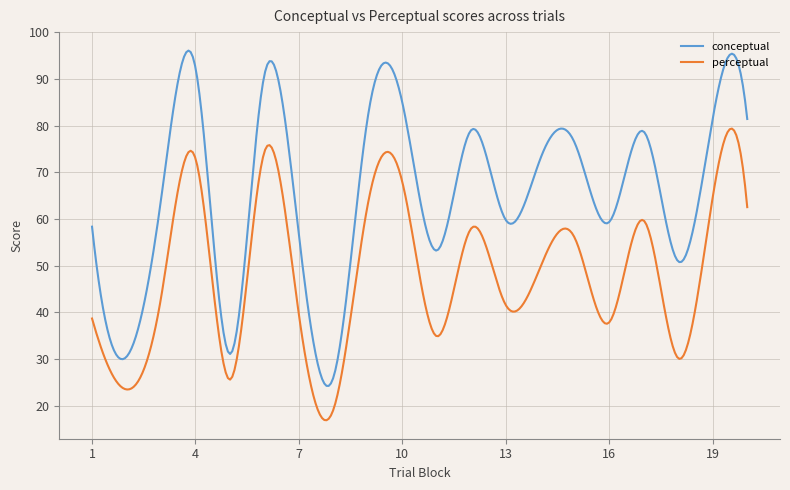

True or false: conceptual and perceptual cross at least once.

False